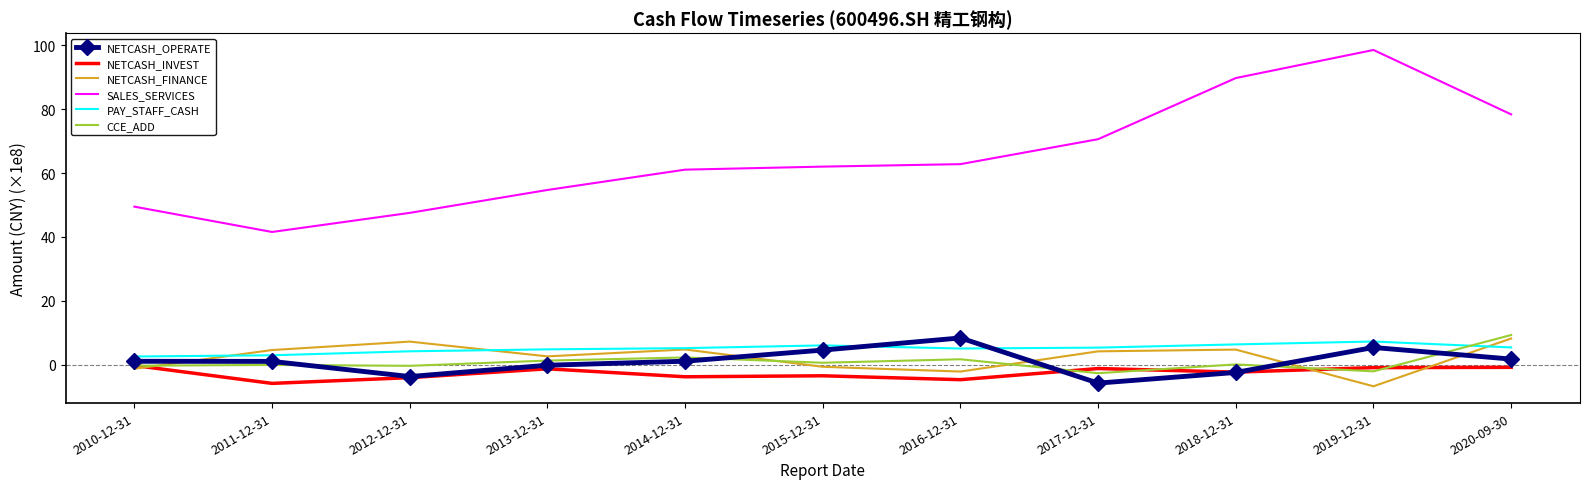

True or false: NETCASH_INVEST and PAY_STAFF_CASH intersect in this chart.

False